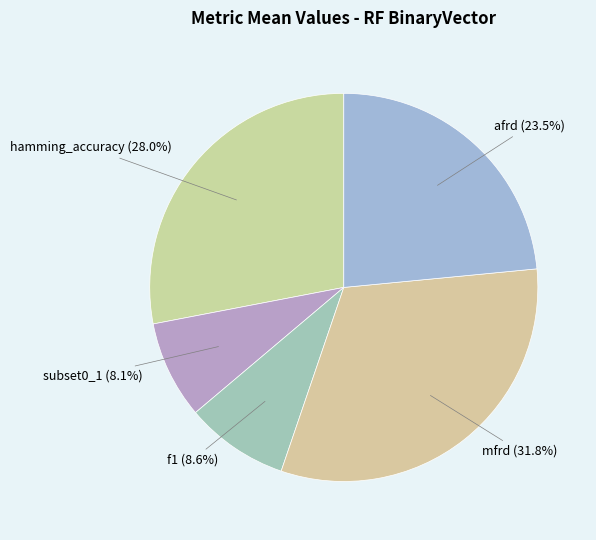

Between subset0_1 (8.1%) and afrd (23.5%), which is larger?

afrd (23.5%)